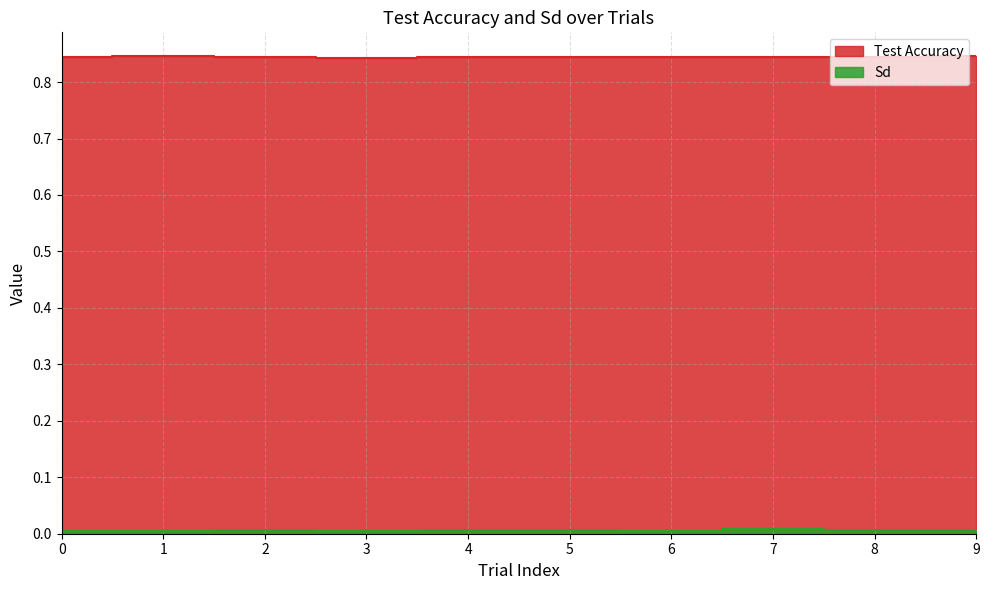

Which series changed the most between 8 and 9?

Test Accuracy